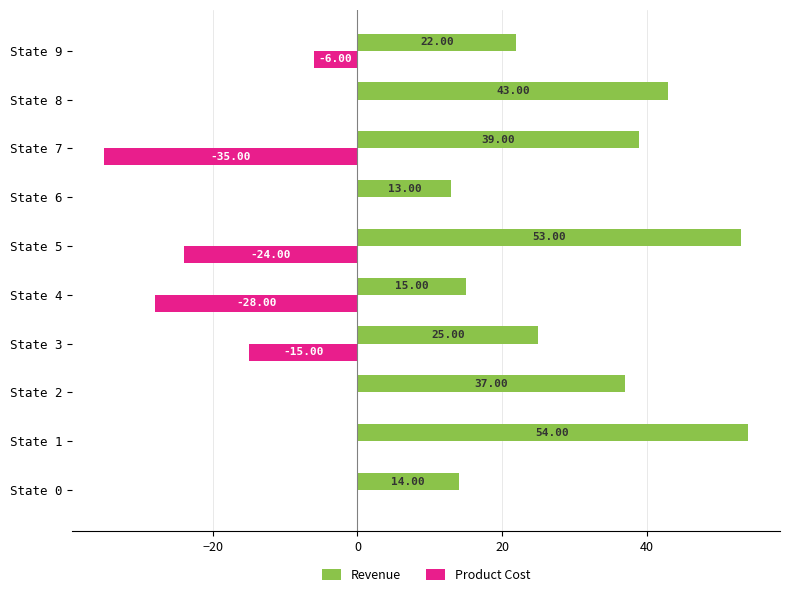

Between State 6 and State 7, which series saw the biggest shift?

Product Cost